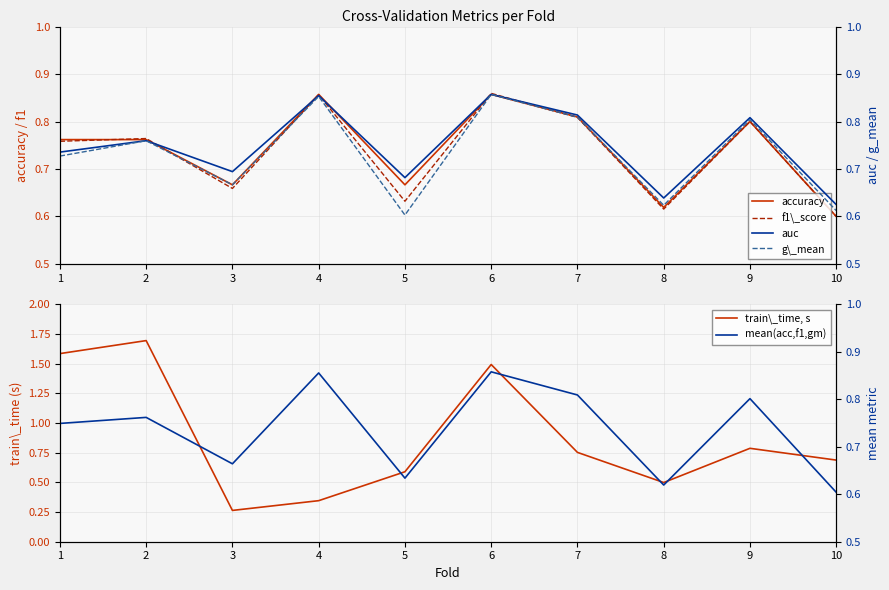

What is the maximum value shown in the chart?

1.7